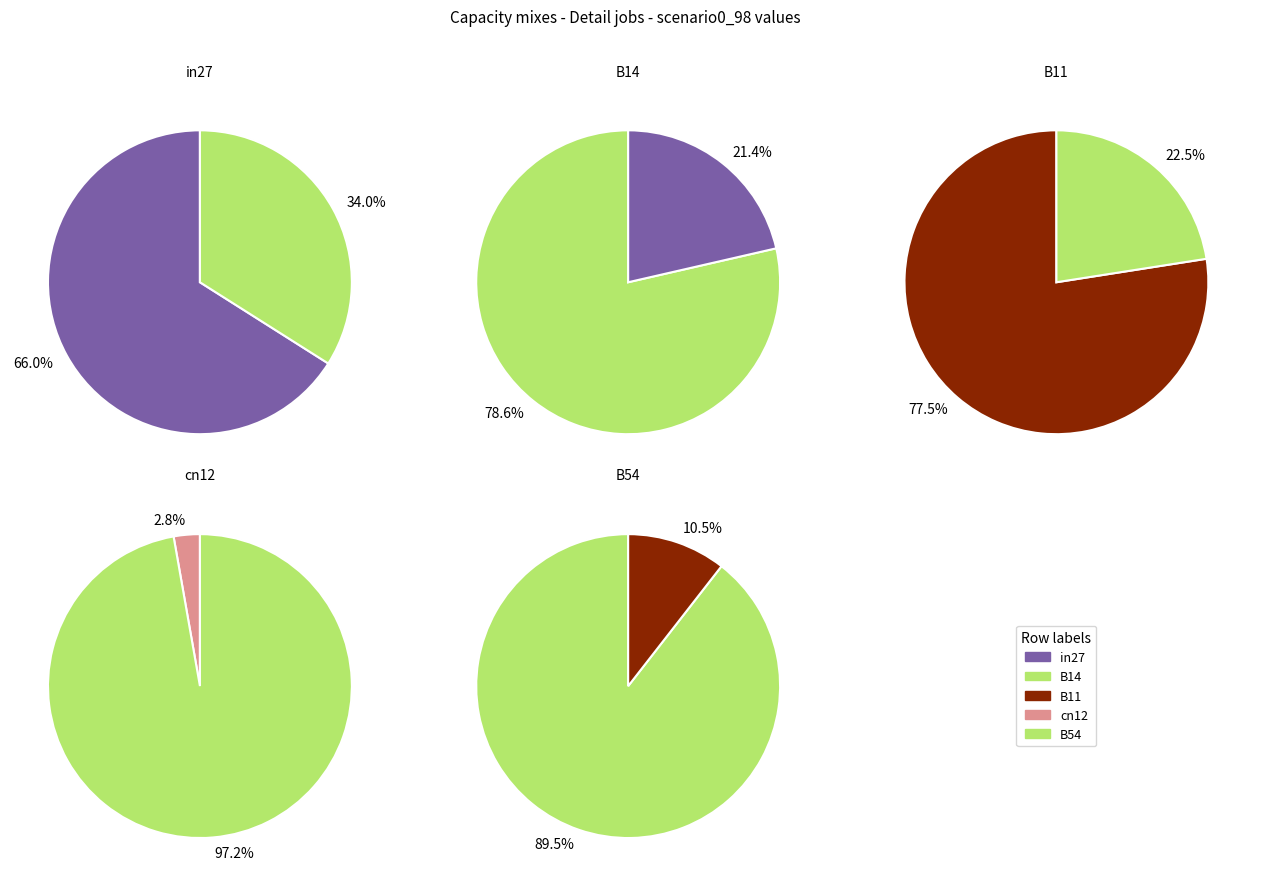

Count the number of slices in the pie.

5